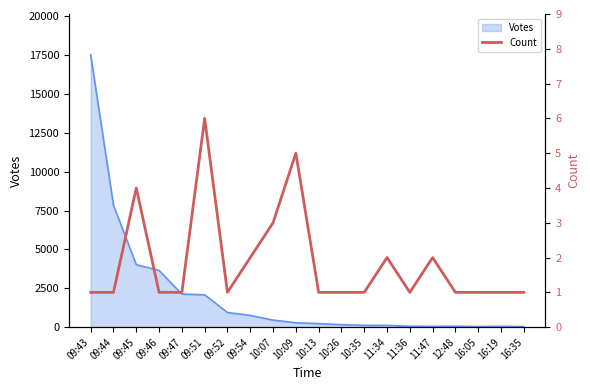

Reading left to right, extract all data points from this chart.

09:43=1	09:44=1	09:45=4	09:46=1	09:47=1	09:51=6	09:52=1	09:54=2	10:07=3	10:09=5	10:13=1	10:26=1	10:35=1	11:34=2	11:36=1	11:47=2	12:48=1	16:05=1	16:19=1	16:35=1